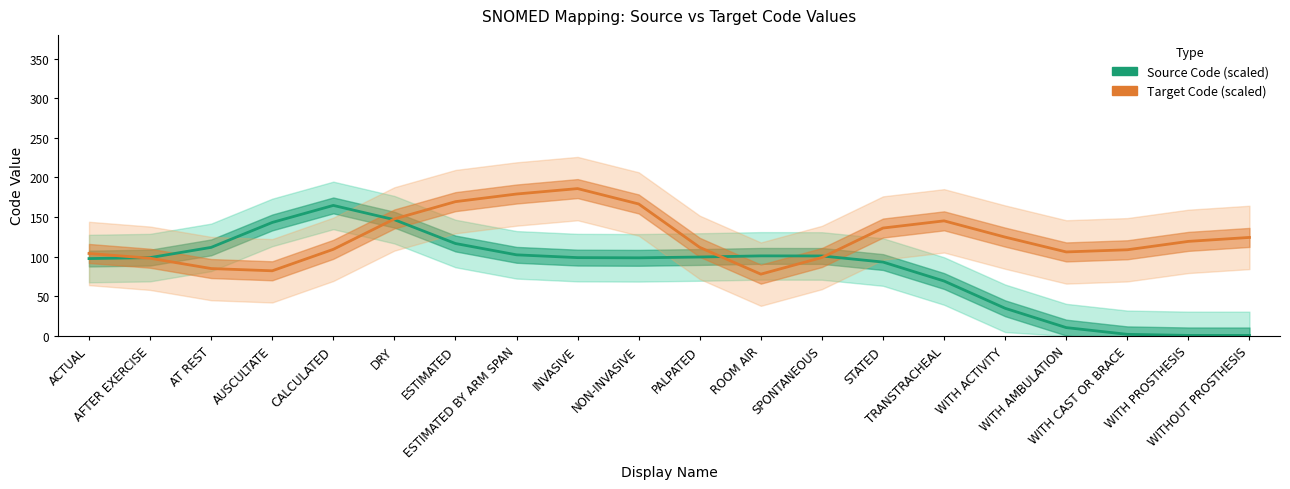

After their last crossing, which series has the higher values: Source Code (scaled) or Target Code (scaled)?

Target Code (scaled)